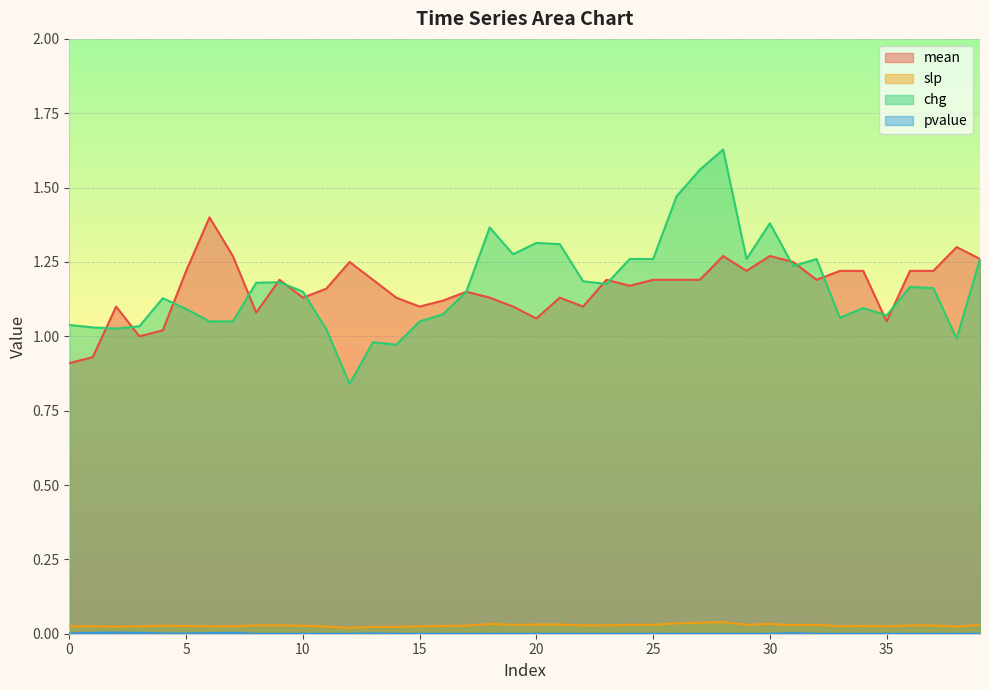

What is the difference between the highest and lowest values at 6?

1.4